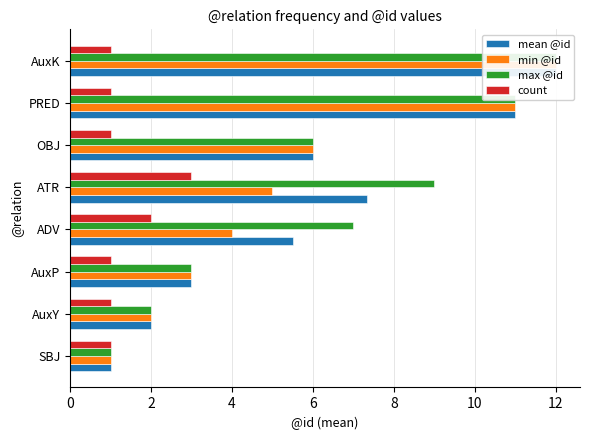

Between SBJ and ADV, which series saw the biggest shift?

max @id